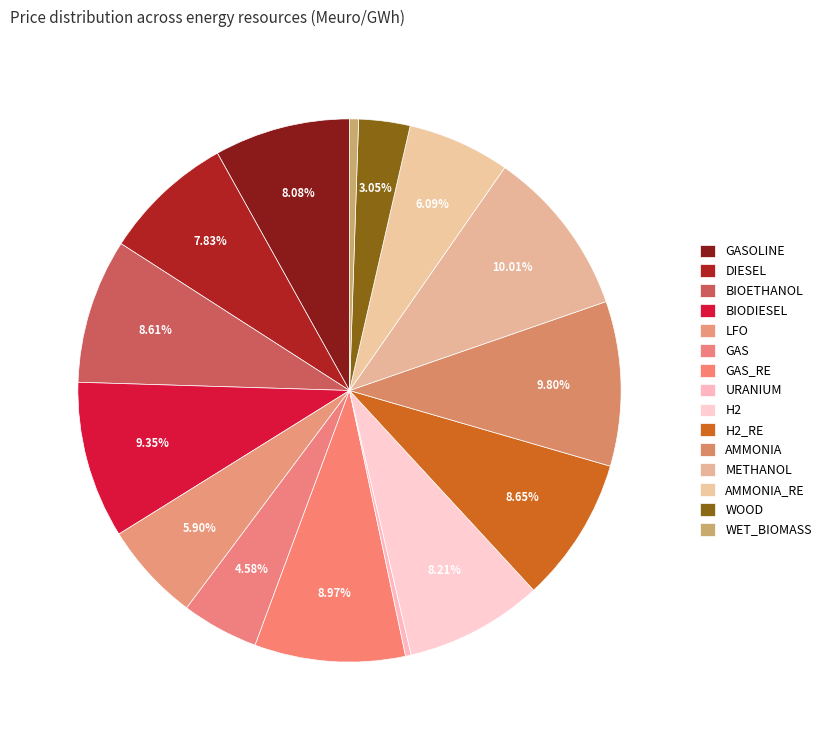

Combined, do WET_BIOMASS and GAS account for over 50%?

No